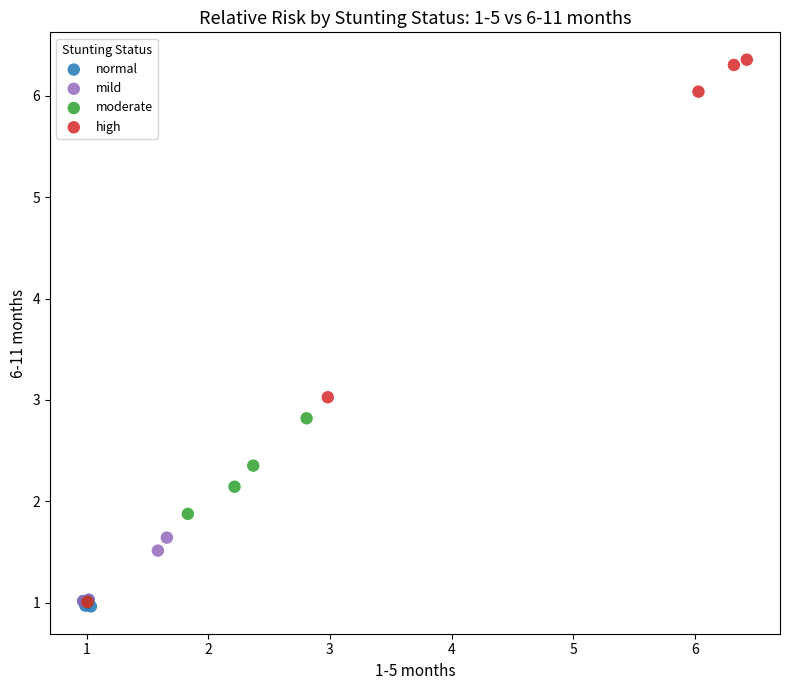

Which series contains the highest Y value?

high